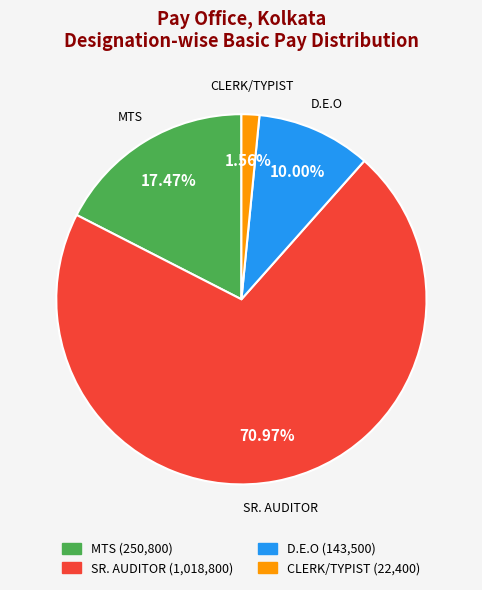

Which has a higher value, CLERK/TYPIST (22,400) or MTS (250,800)?

MTS (250,800)